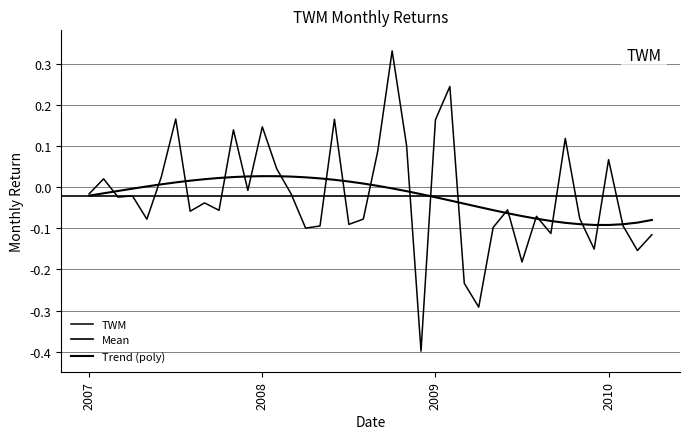

What position from the right is 2007-07?

34